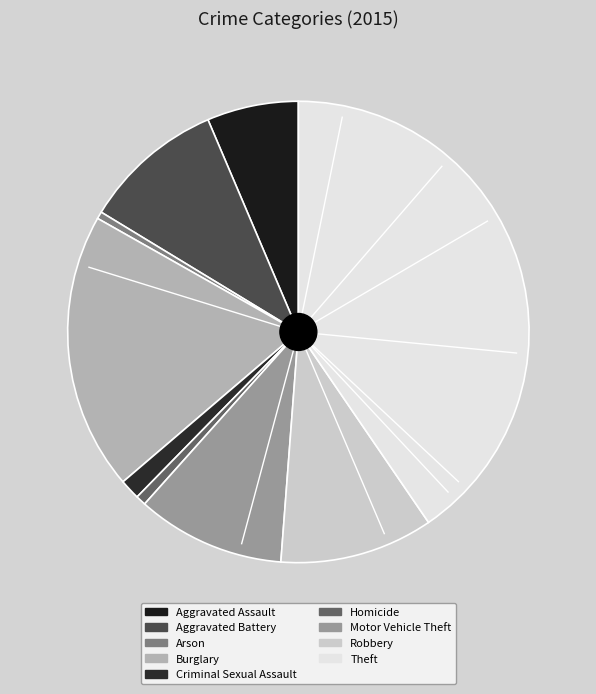

Count the number of slices in the pie.

9